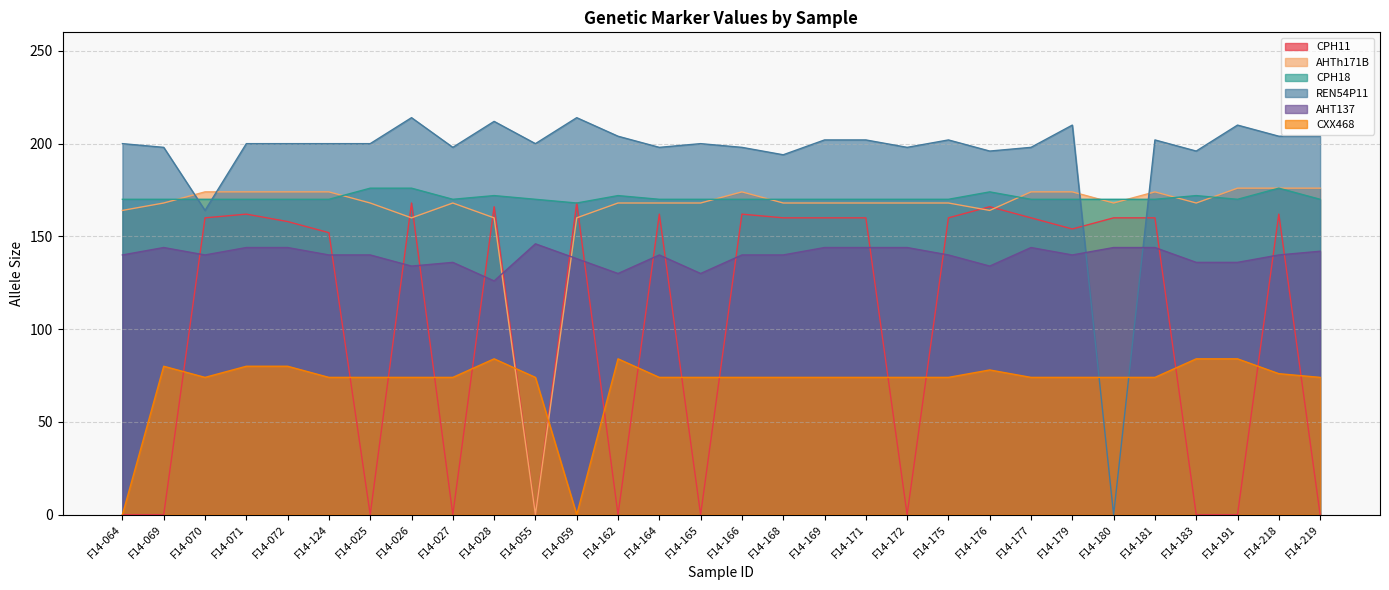

What is the sum of all CPH11 values?

3060